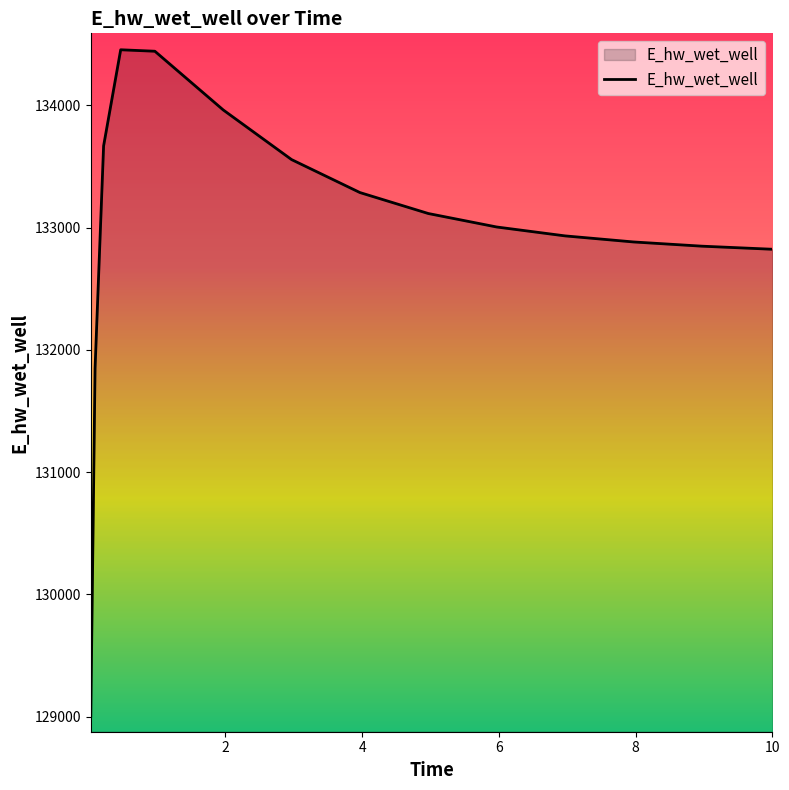

True or false: there are more than 0 points higher than both neighbors.

True